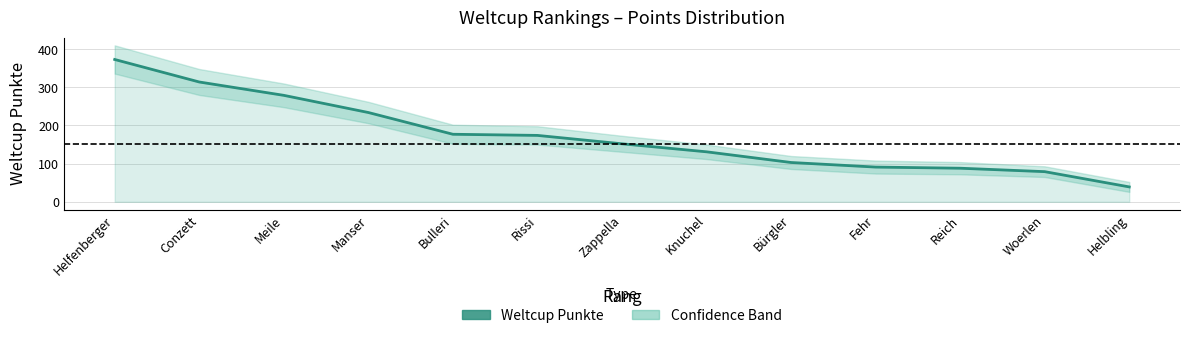

What is the average value?

172